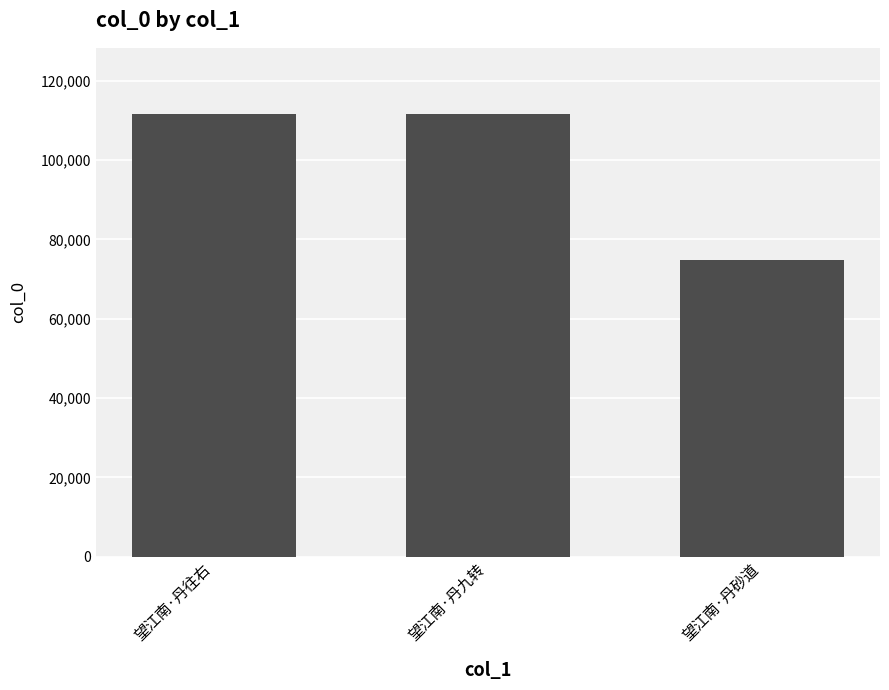

At which label is the value closest to 93117?

望江南·丹往右